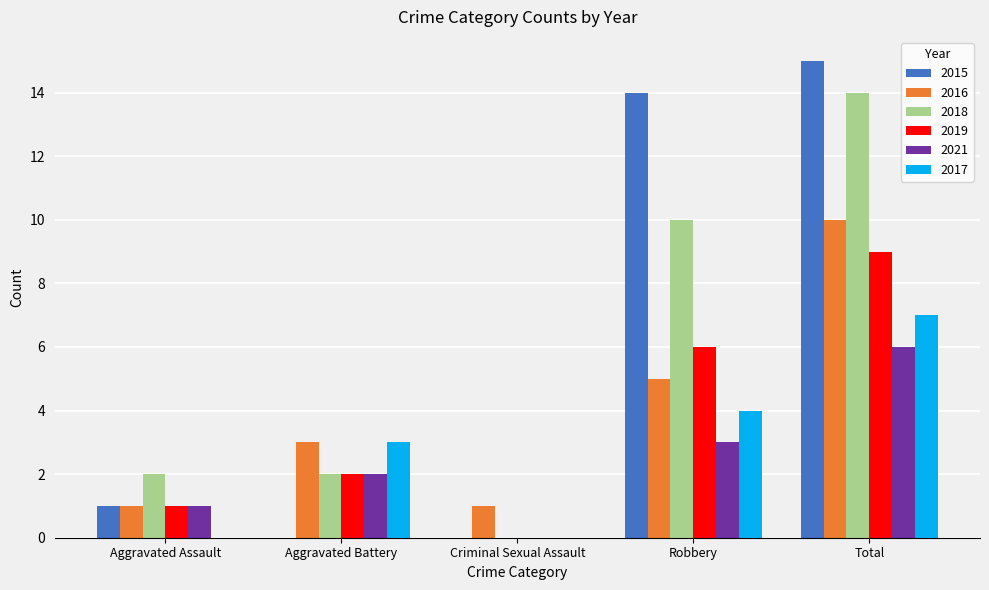

How many 2019 values are between 1 and 6?

3